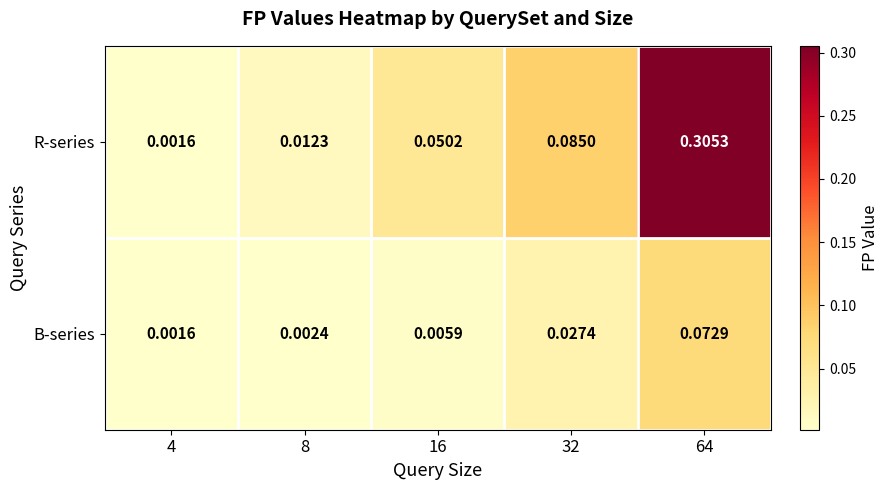

Which series has the largest total across all categories?

R-series